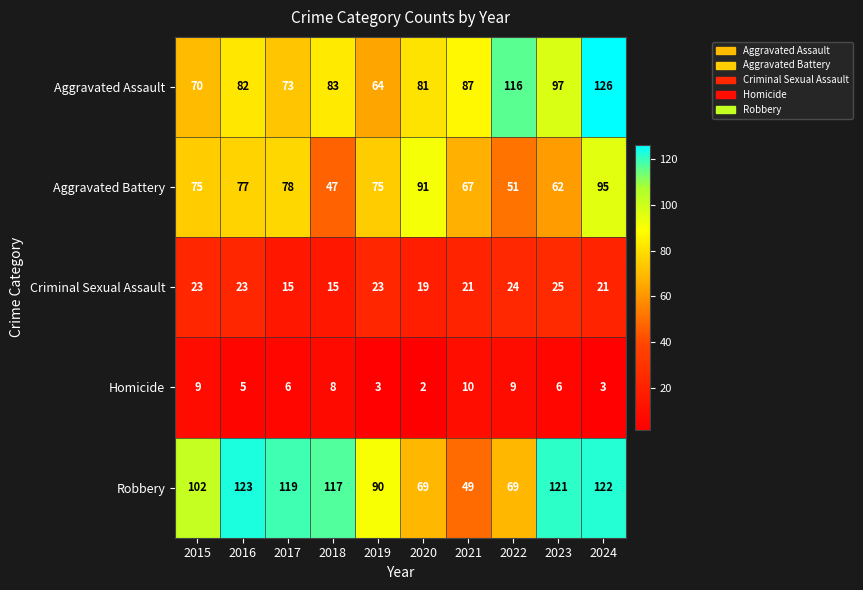

Which series has the largest total across all categories?

Robbery